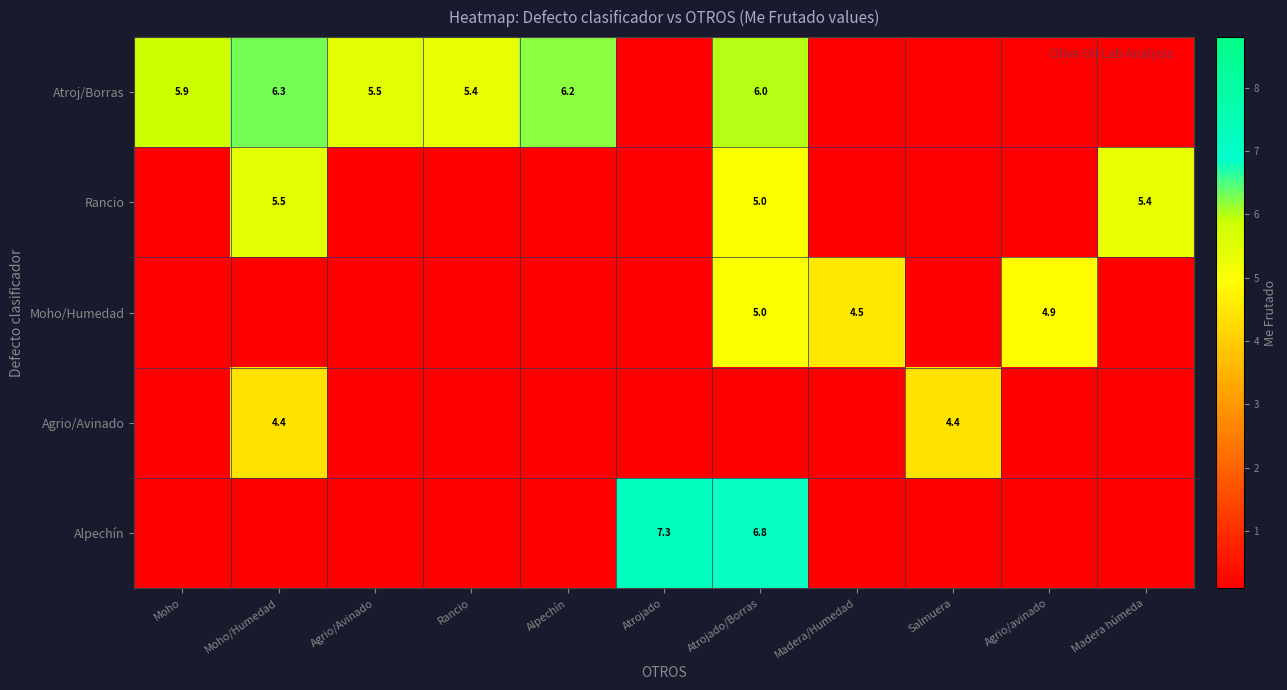

True or false: Atroj/Borras has a value of 5.9 at Moho.

True